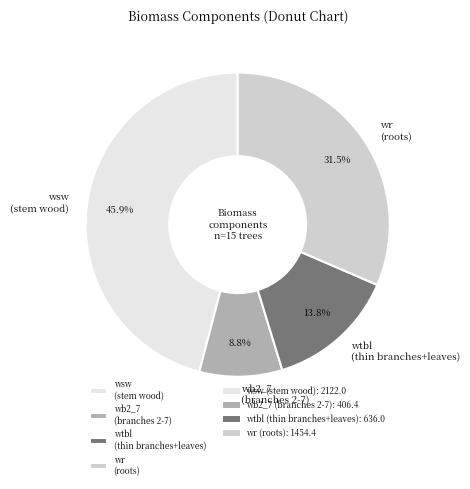

To the nearest percent, what is the difference between the largest and smallest slice percentages?

37%